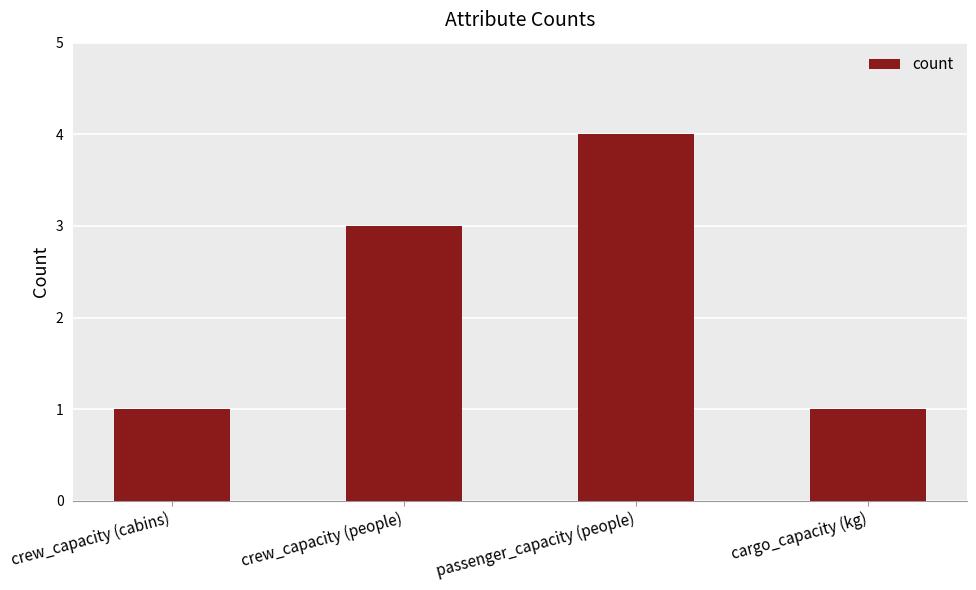

What is the maximum value shown in the chart?

4